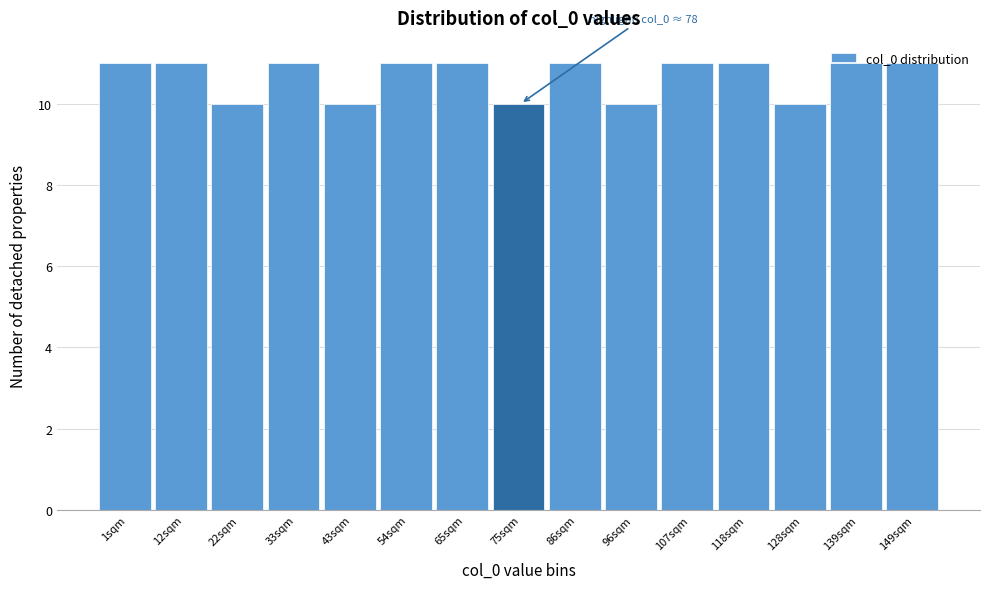

What is the sum of the values at 107sqm and 86sqm?

22